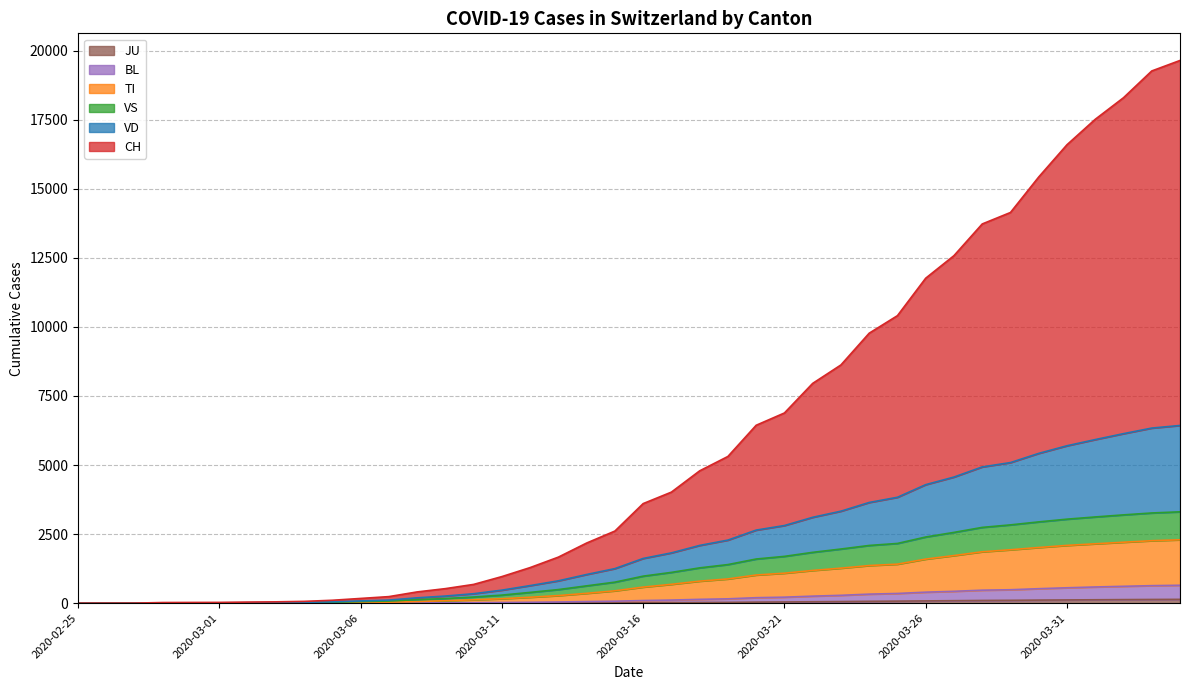

What is the sum of the JU values at 2020-03-01 and 2020-03-23?

58